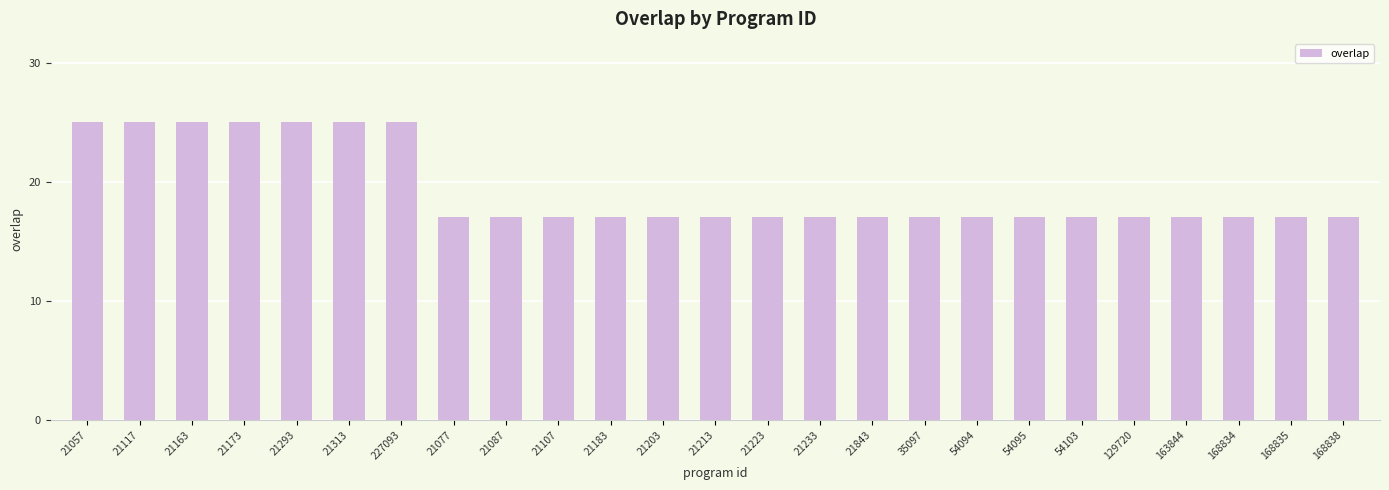

How many bars are there in total?

25